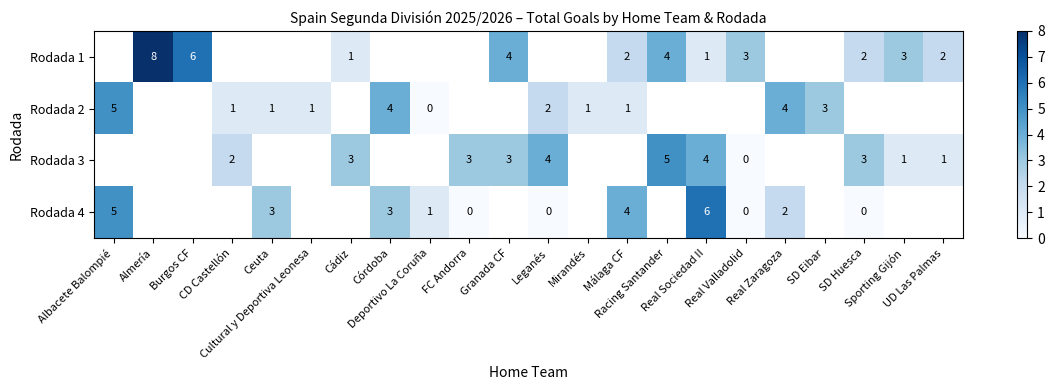

How many values in Rodada 3 are above zero?

10